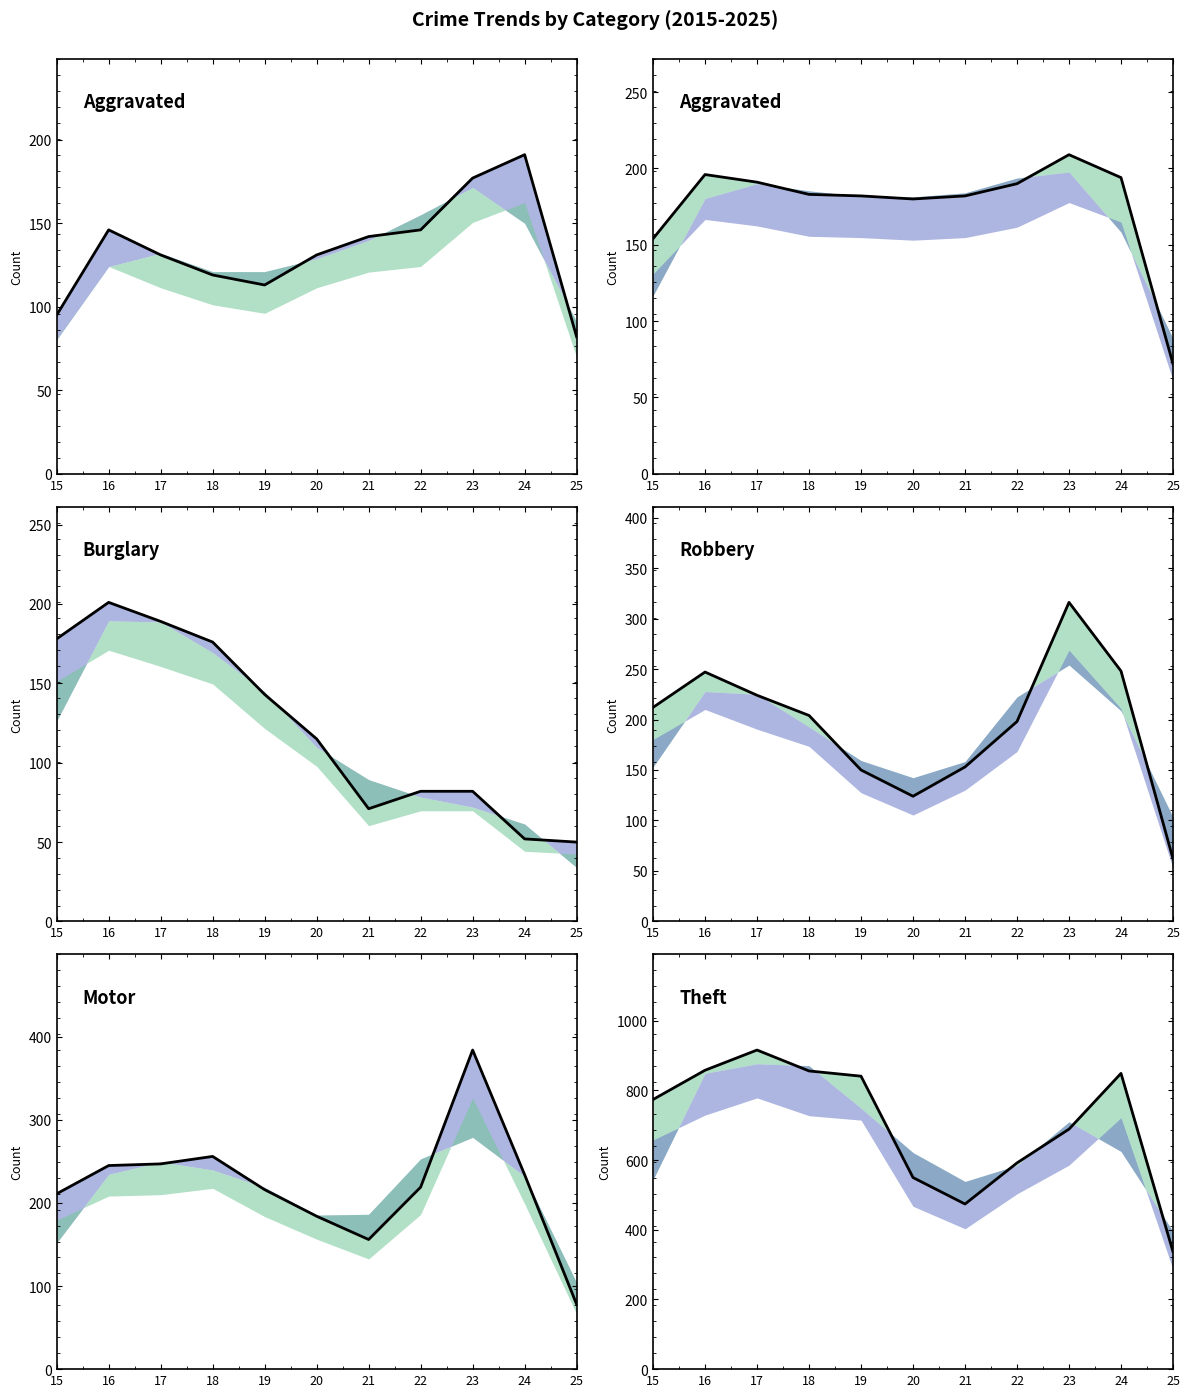

What is the difference between the Robbery values at 20 and 16?

123